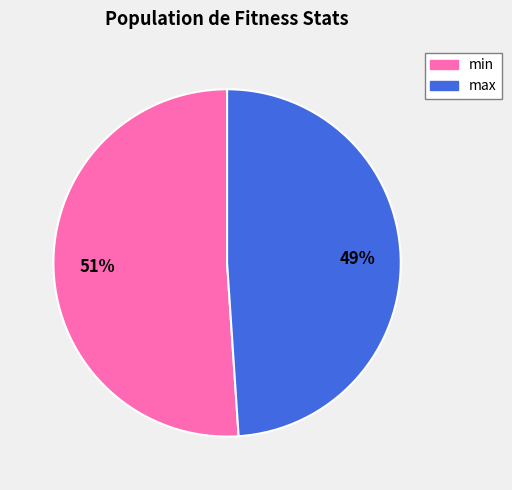

To the nearest percent, what is the difference between the max and min slice percentages?

2%